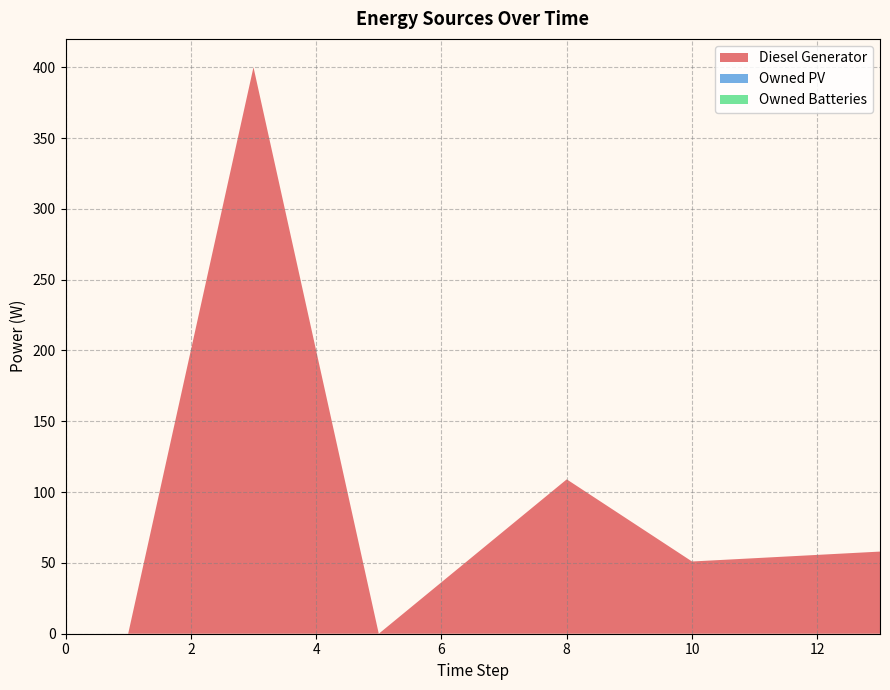

Reading left to right, transcribe all the data shown in this chart.

Diesel Generator: 0	0	400	0	109	51	58
Owned PV: 0	0	0	0	0	0	0
Owned Batteries: 0	0	0	0	0	0	0